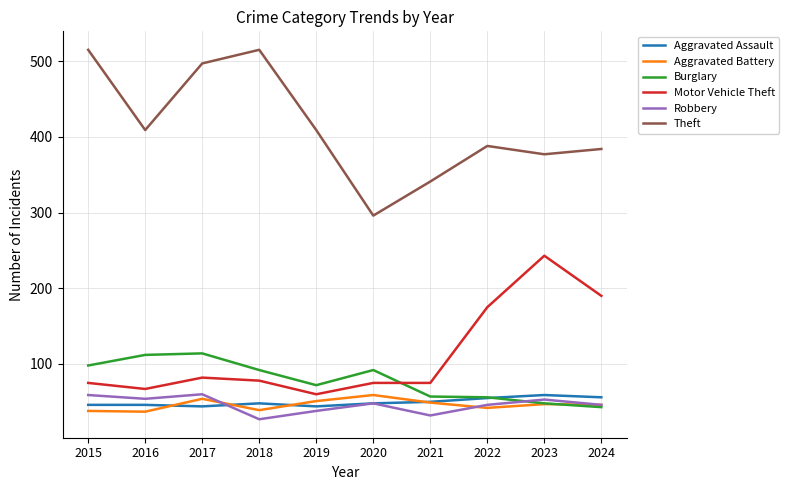

Is the value of Theft at 2022 greater than the value of Robbery at 2021?

Yes